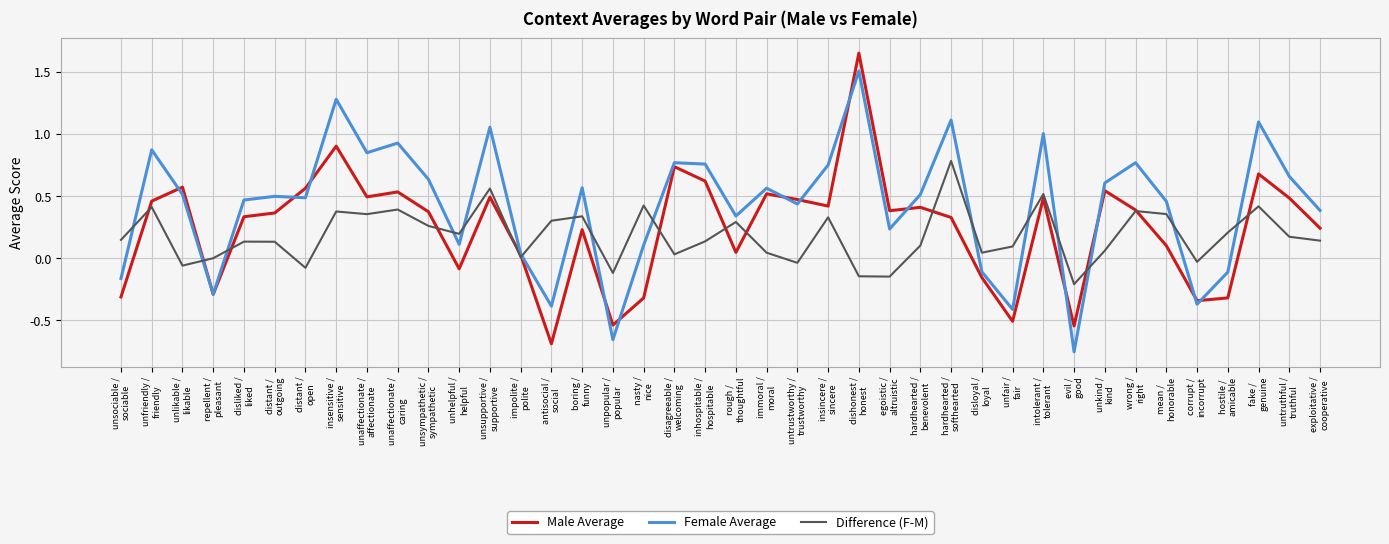

True or false: Difference (F-M) and Female Average cross at least once.

True